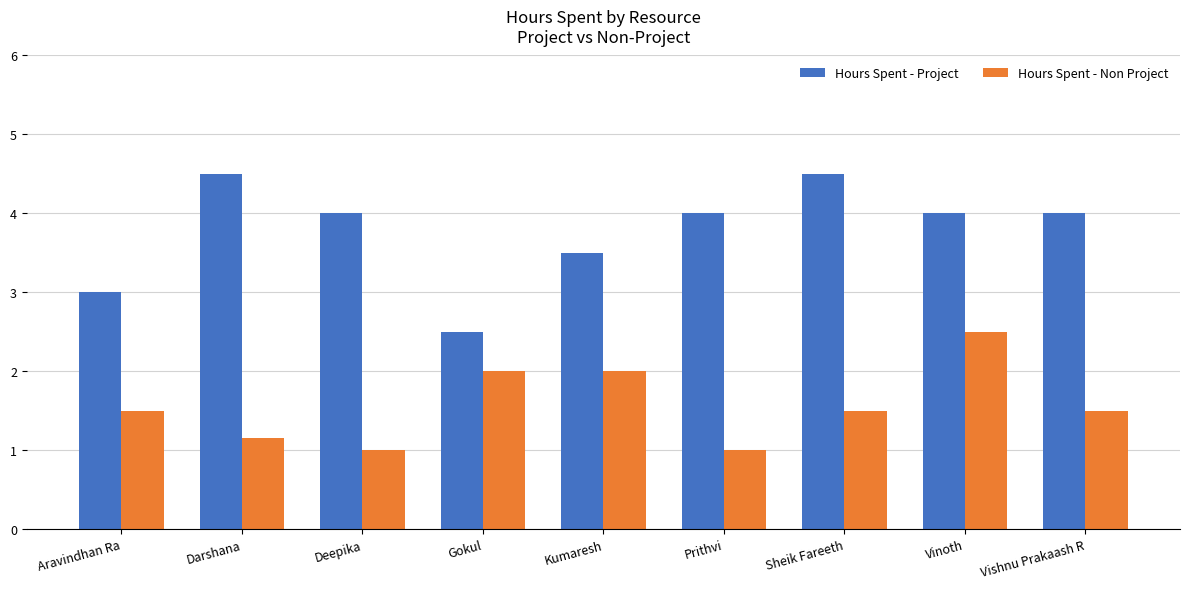

How many data points does each series have?

9